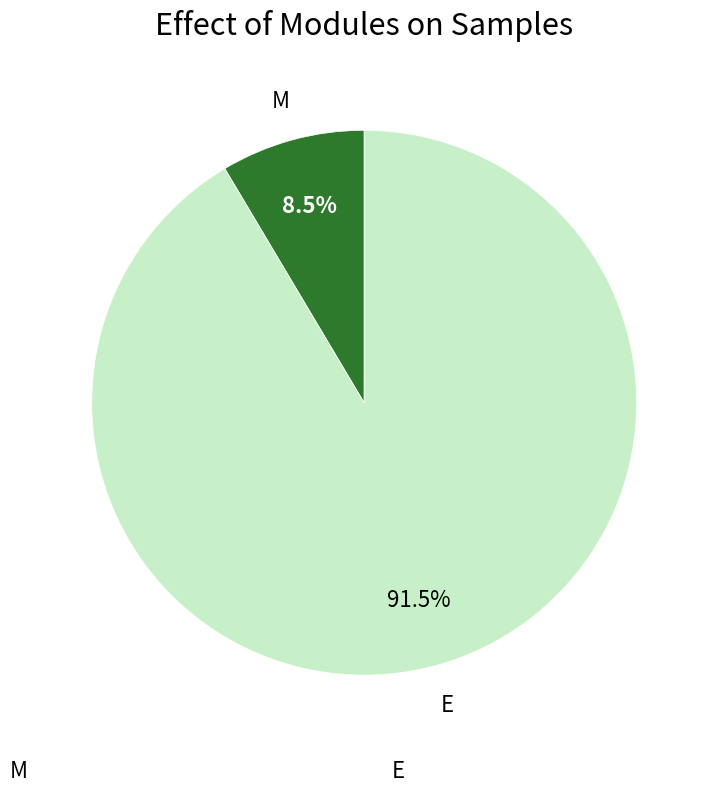

To the nearest percent, what is the average slice percentage?

50%